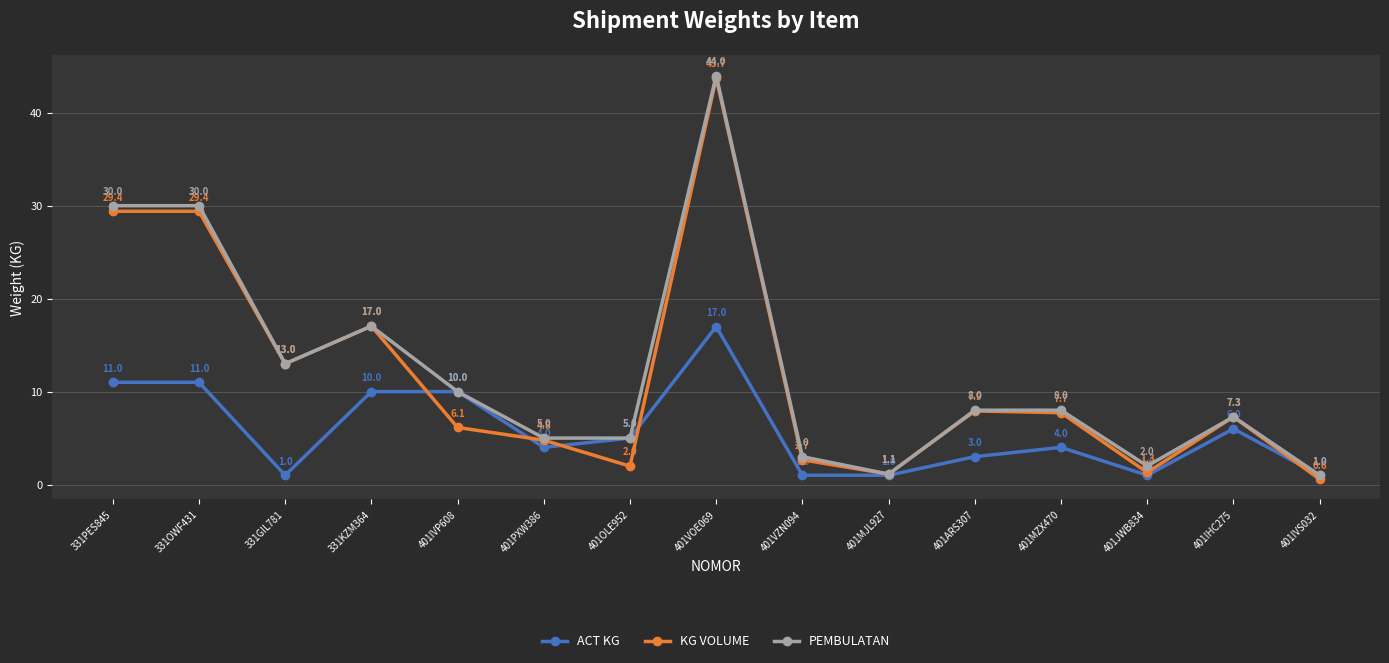

True or false: PEMBULATAN has a value of 3.9 at 331KZM364.

False